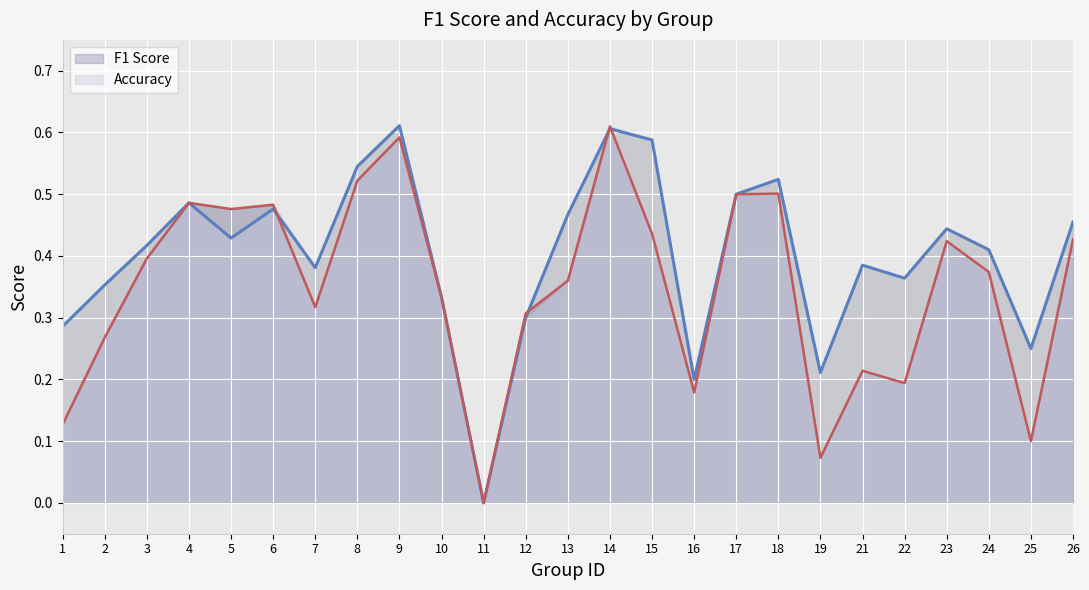

Rank the series by their average value, from highest to lowest.

accuracy, f1